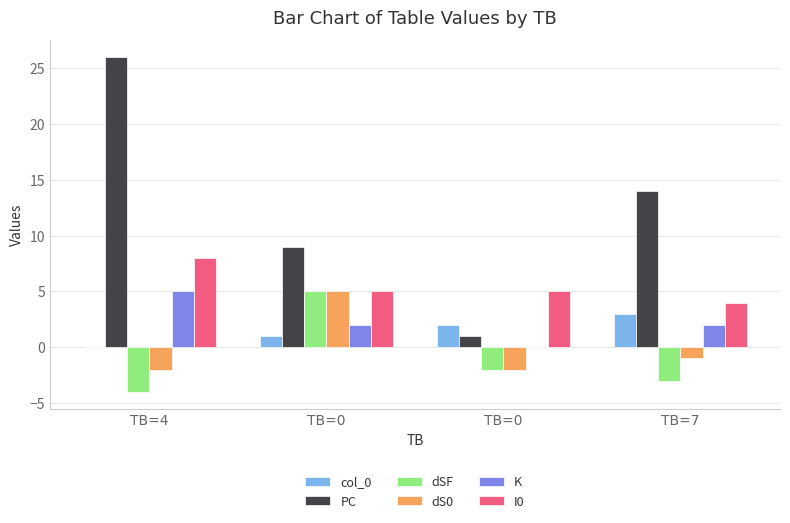

What is the total value across all series at TB=7?

19